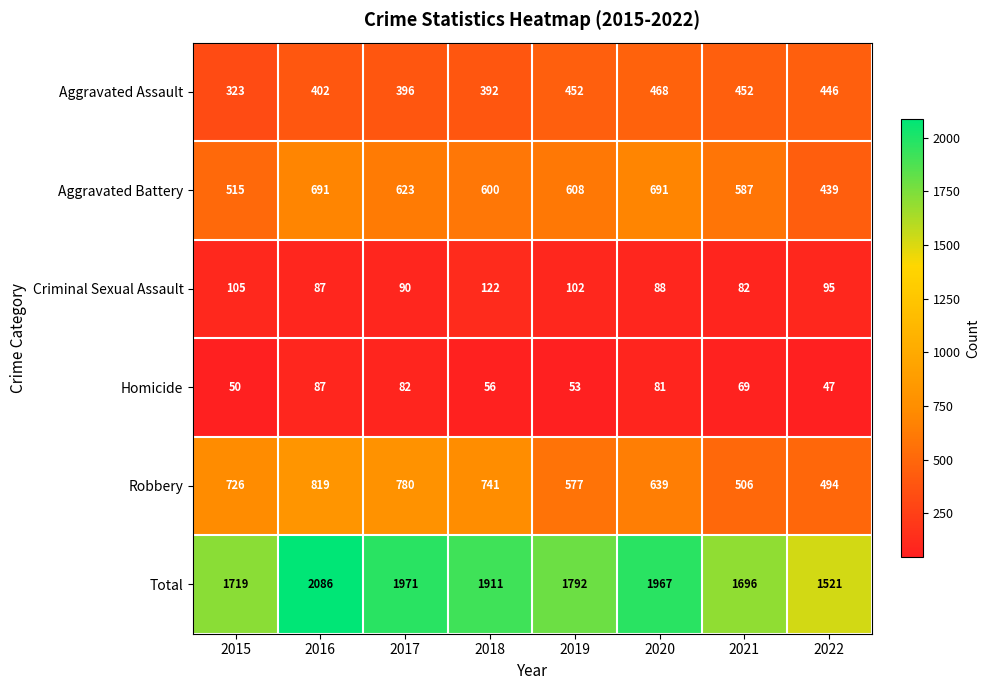

Is it true that Aggravated Battery equals 870 at 2021?

False